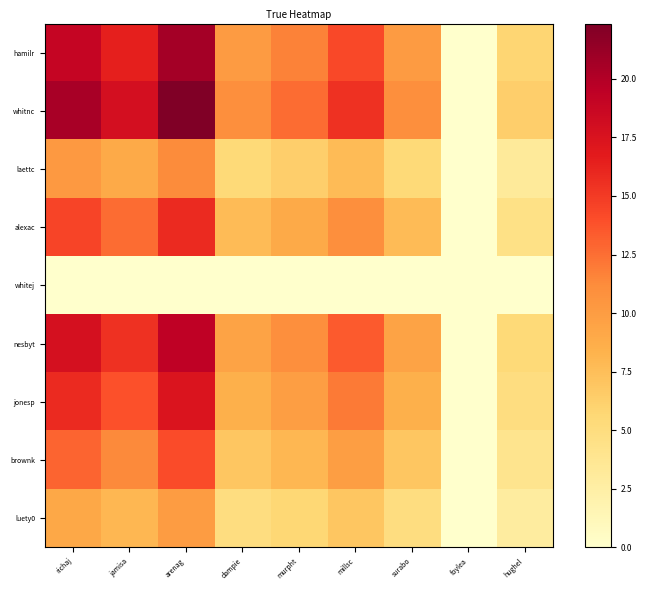

How many distinct data groups are displayed?

9